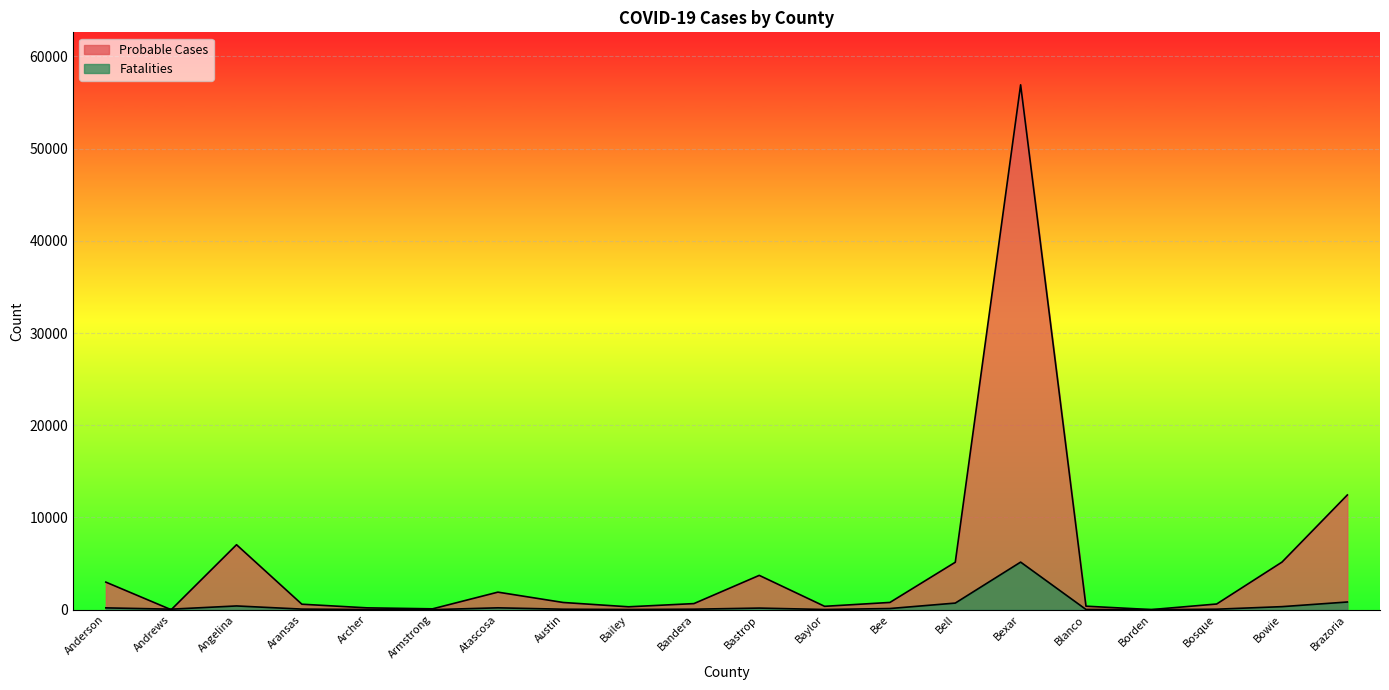

How many interior local valleys does the Probable Cases series have?

5